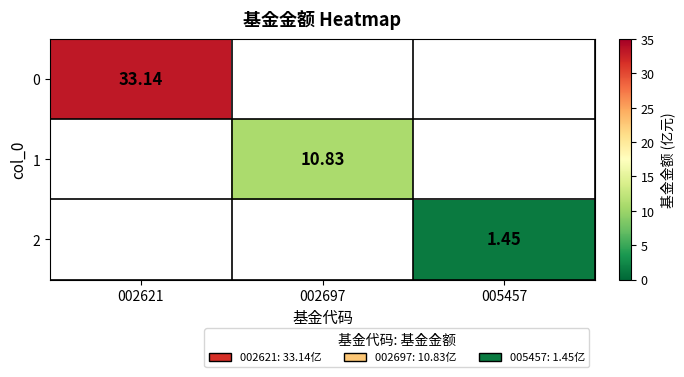

Which has a higher value, 002621 or 002697?

002621